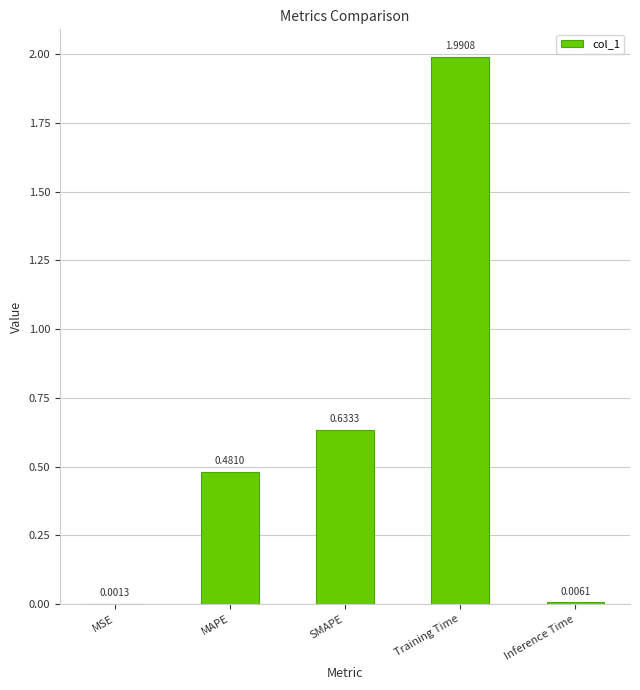

The chart shows a value of 2.0 at Training Time. True or false?

True